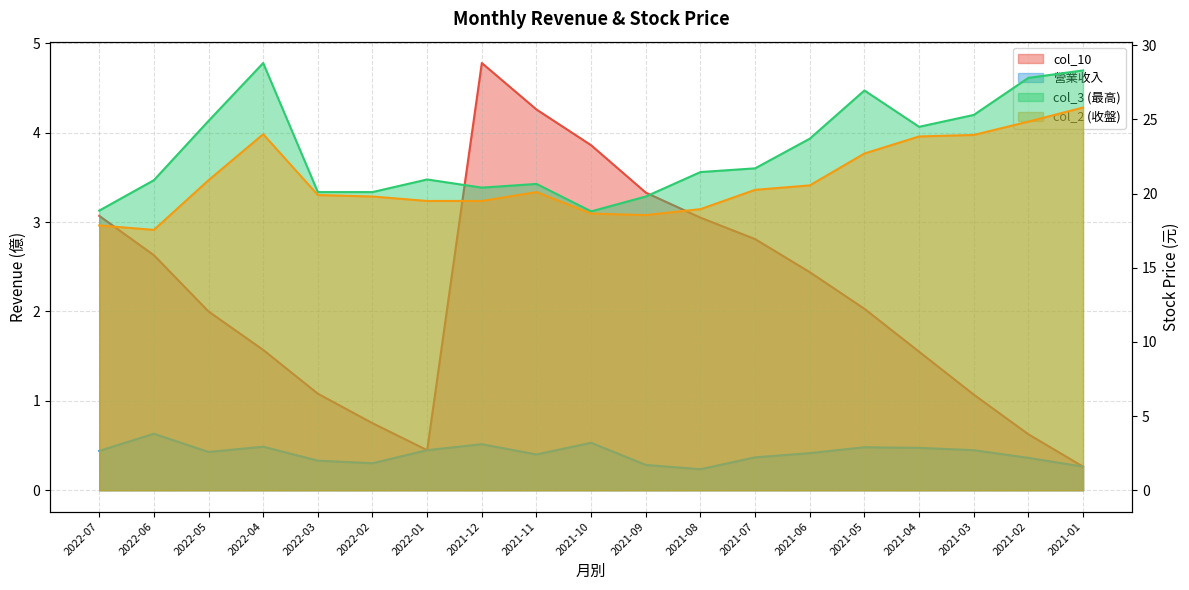

What is the spread (max minus min) of values at 2021-03?

24.9